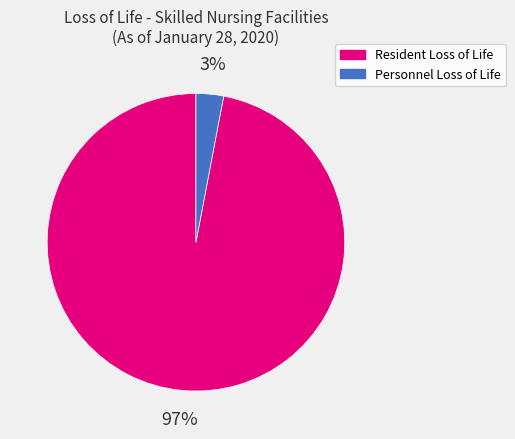

Does Resident Loss of Life represent more than half of the total?

Yes